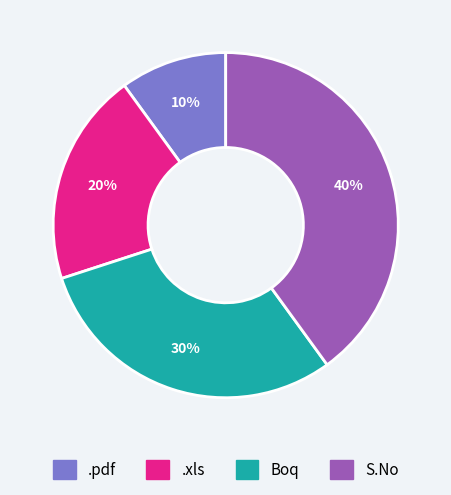

True or false: .pdf accounts for 10% of the total.

True